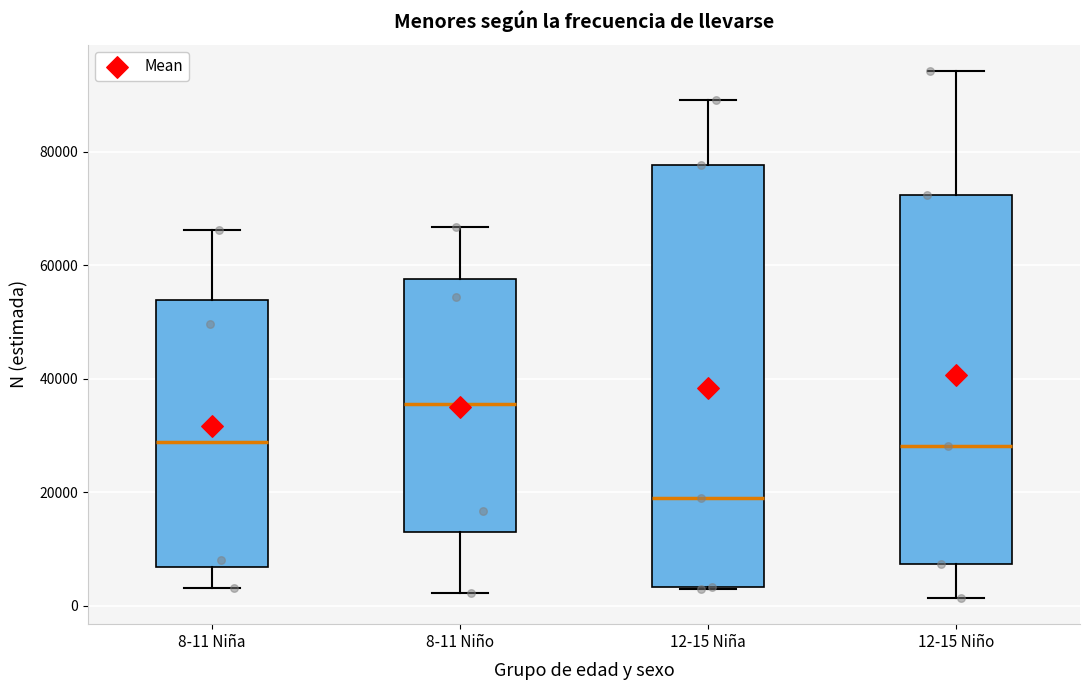

Where does the upper whisker of the box for 8-11 Niño end on the y-axis? The values are not printed on the chart, so give them approximately, as read against the axis.

66000